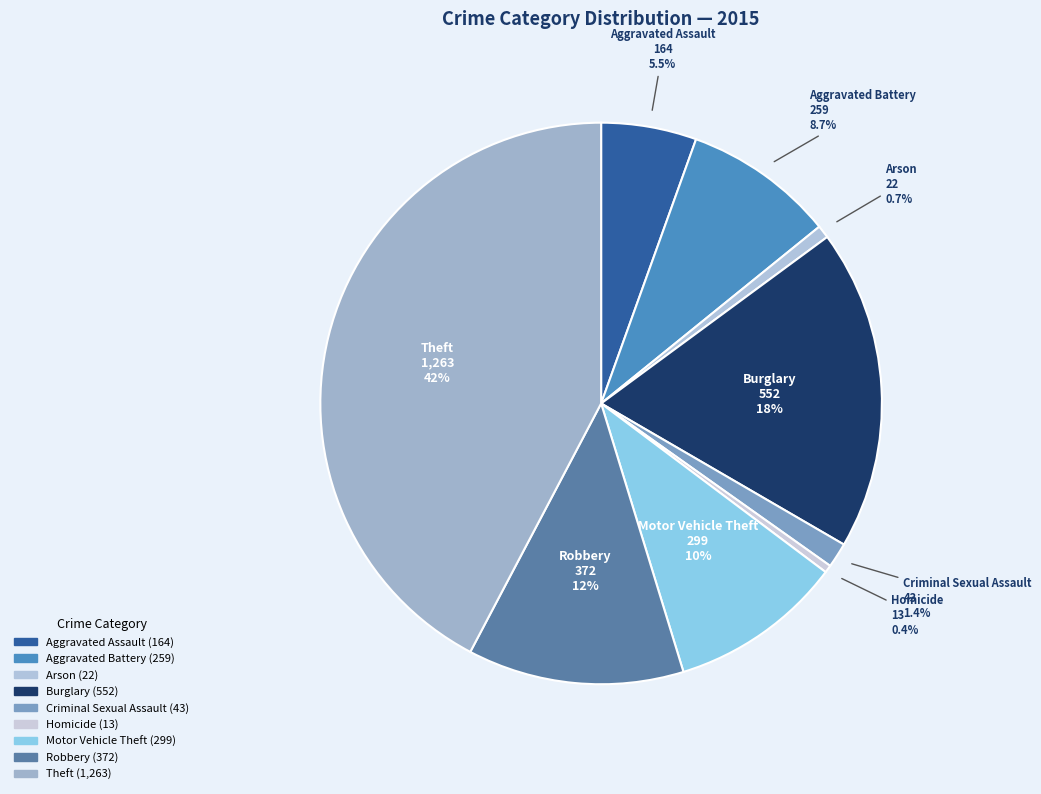

What percentage is the Aggravated Assault slice, to the nearest percent?

5%